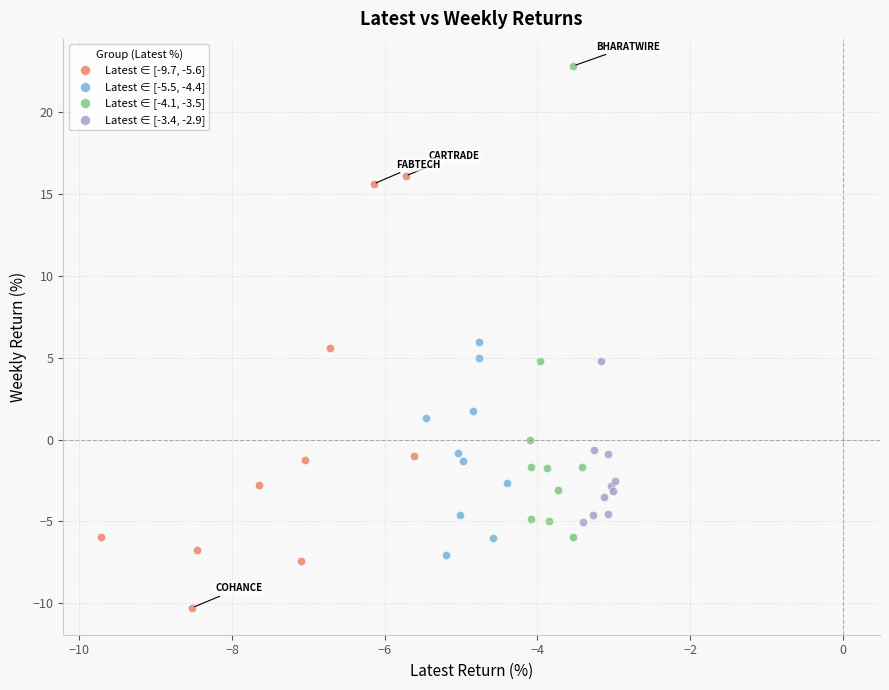

Which series has the widest spread of Y values?

Latest ∈ [-4.1, -3.5]